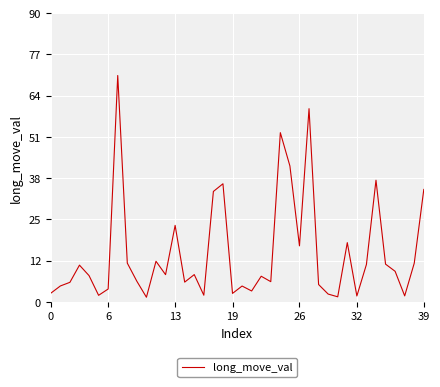

What is the difference between the maximum and minimum values?

69.2